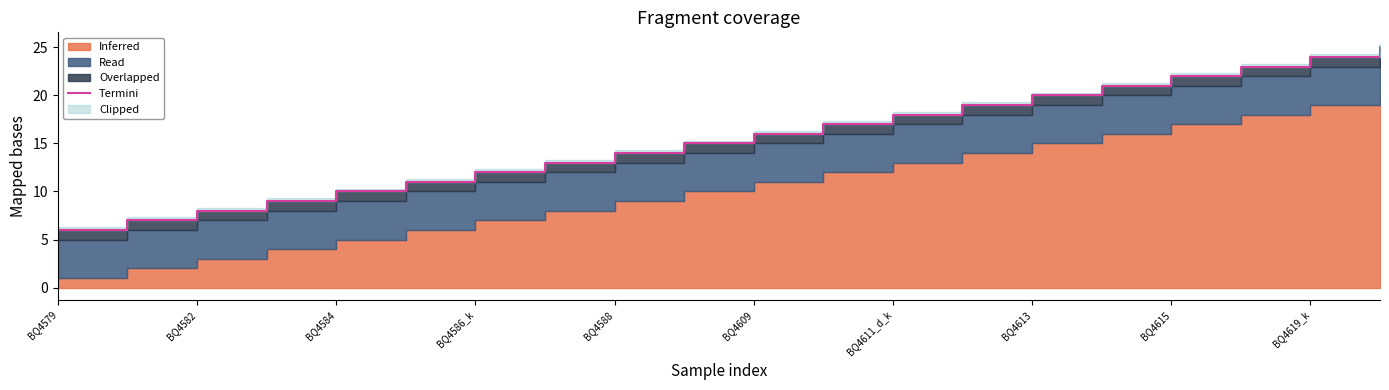

How many categories are shown in the chart?

20